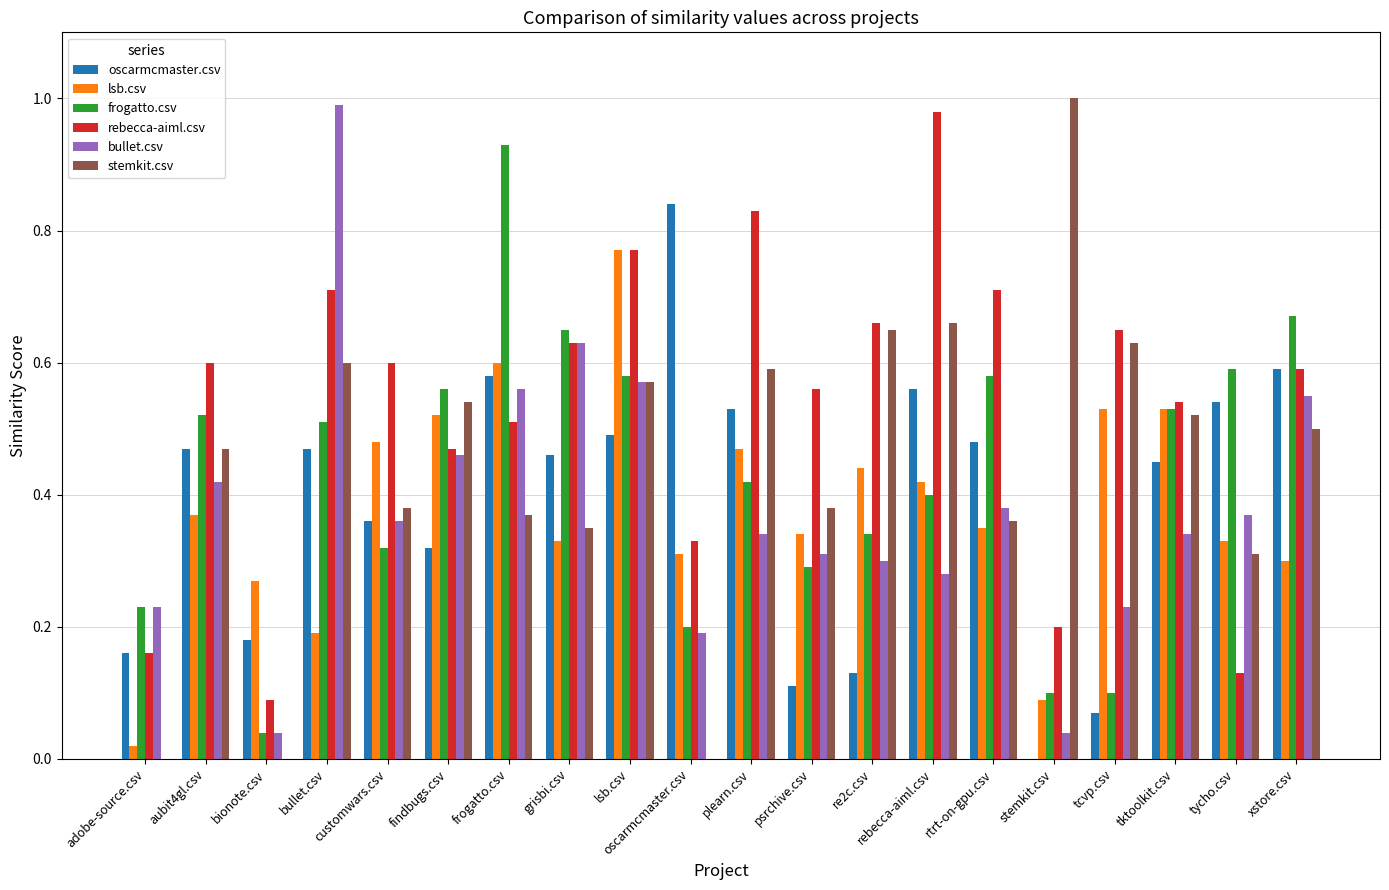

Is it true that stemkit.csv equals -0.5 at oscarmcmaster.csv?

False